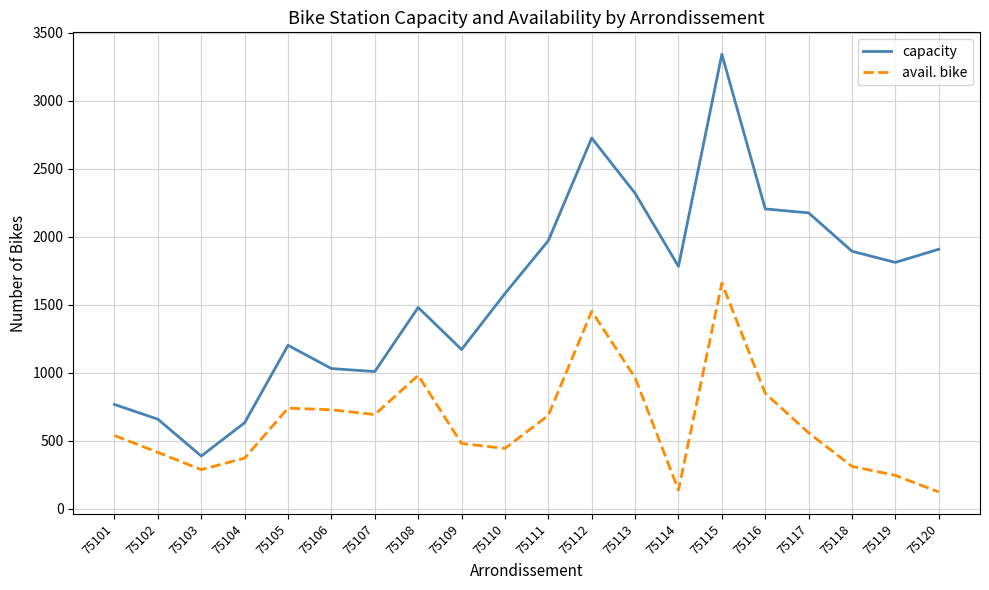

Is the value of avail. bike at 75104 greater than the value of capacity at 75102?

No